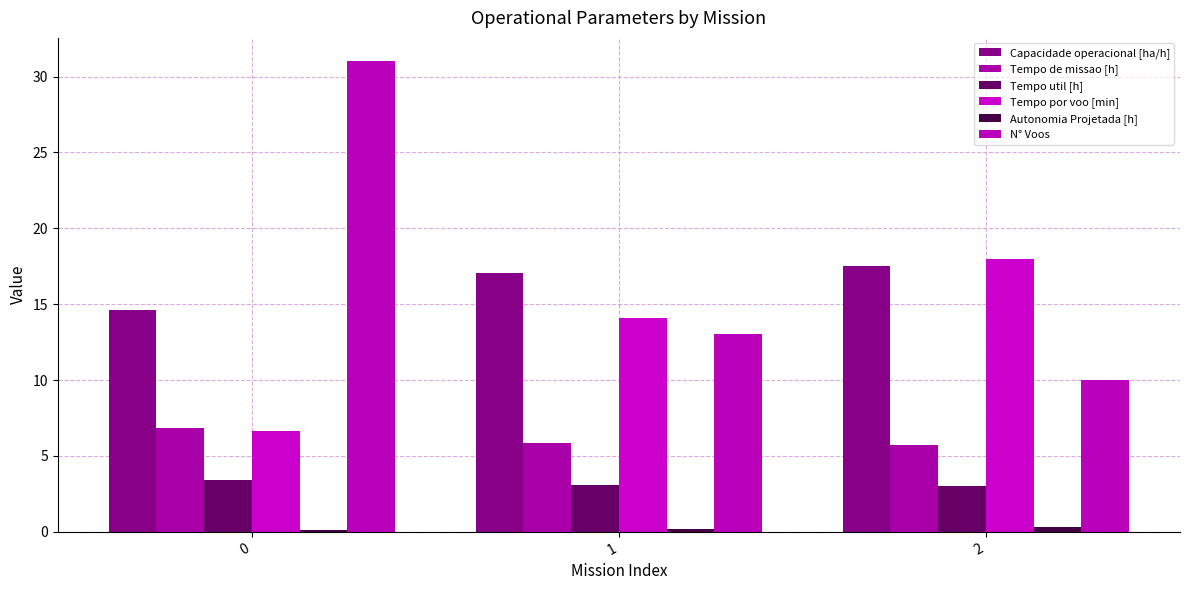

Which series has the widest spread of values?

N° Voos